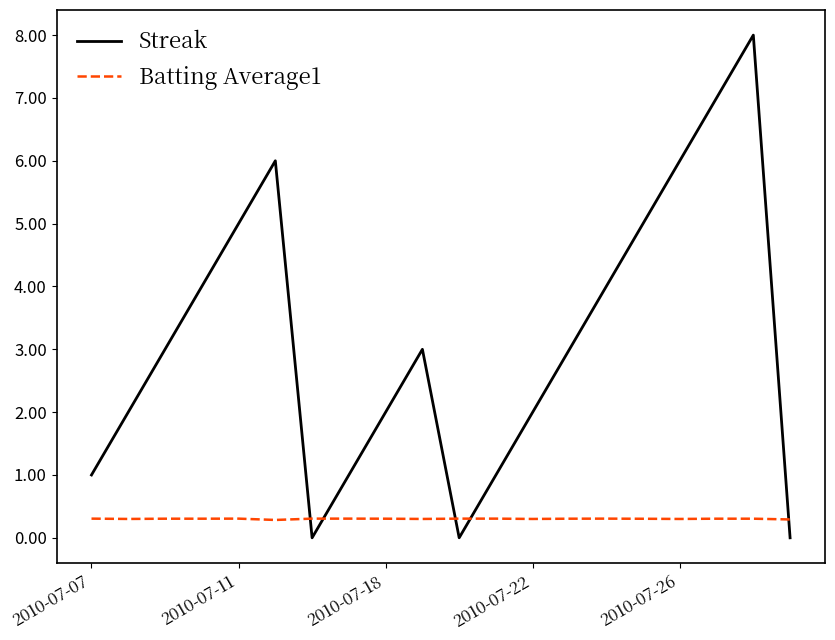

What is the maximum value for Streak?

8.0